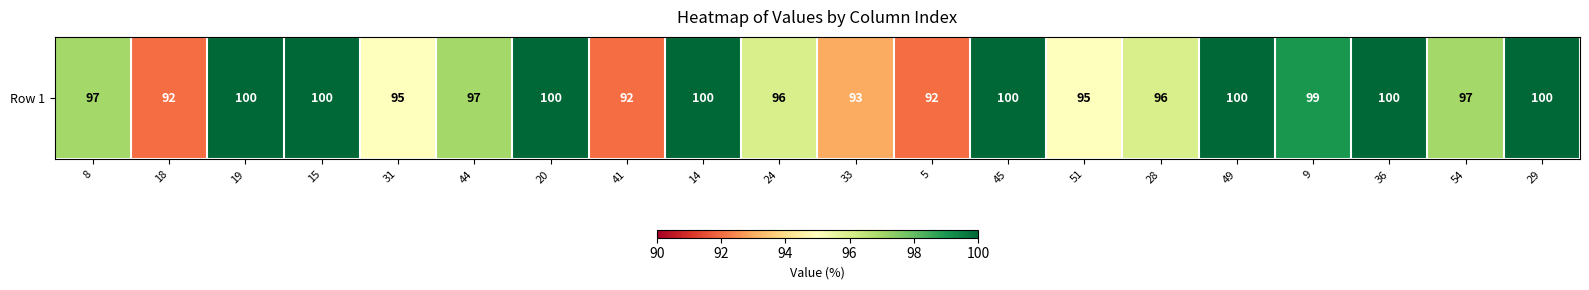

Count the number of categories in the chart.

20